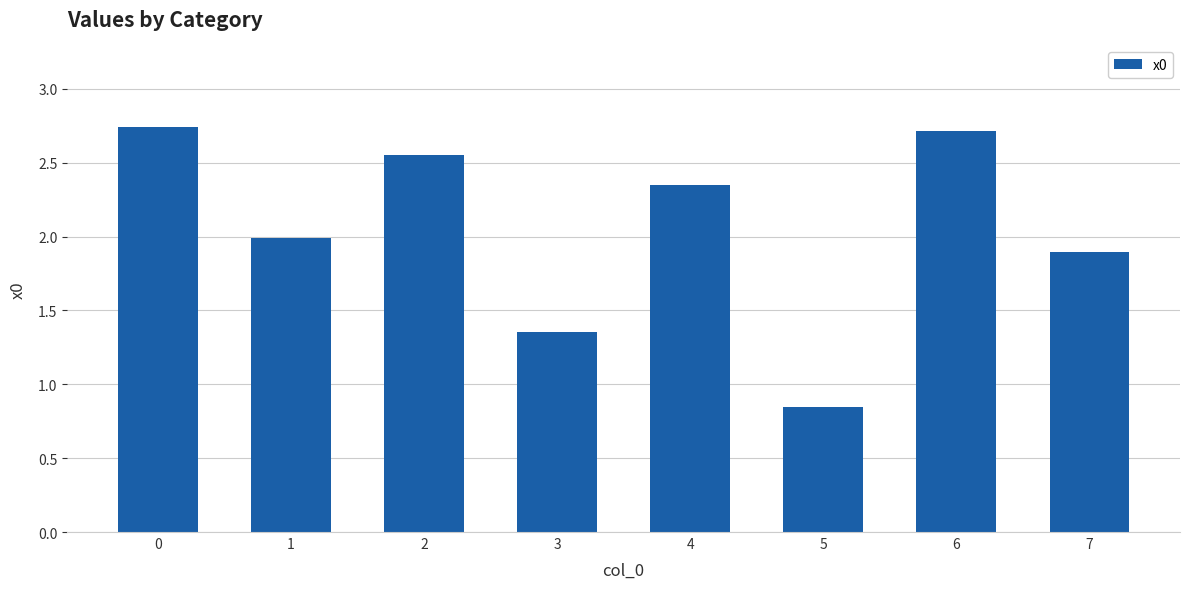

What is the value of the 2nd bar from the left?

2.0